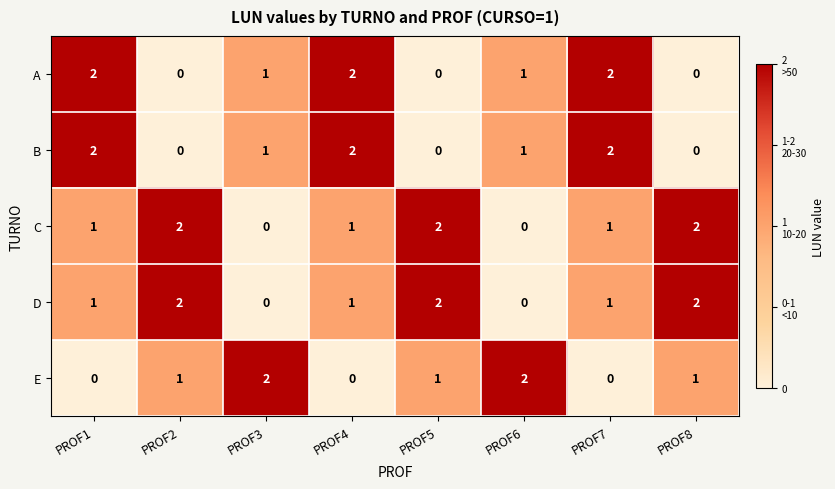

How many E values are between 0 and 2?

8